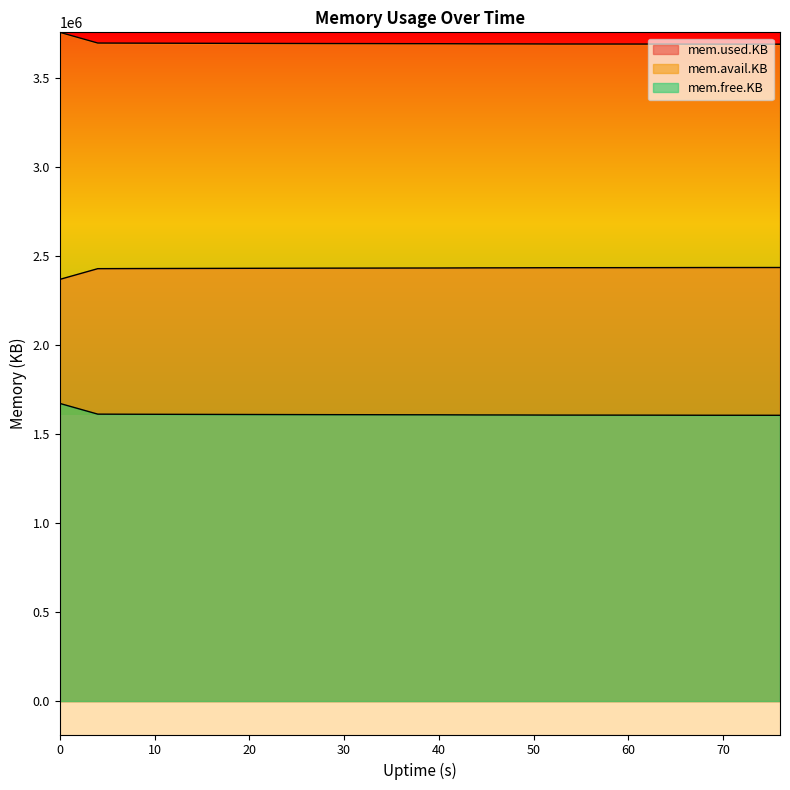

Count the number of categories in the chart.

20